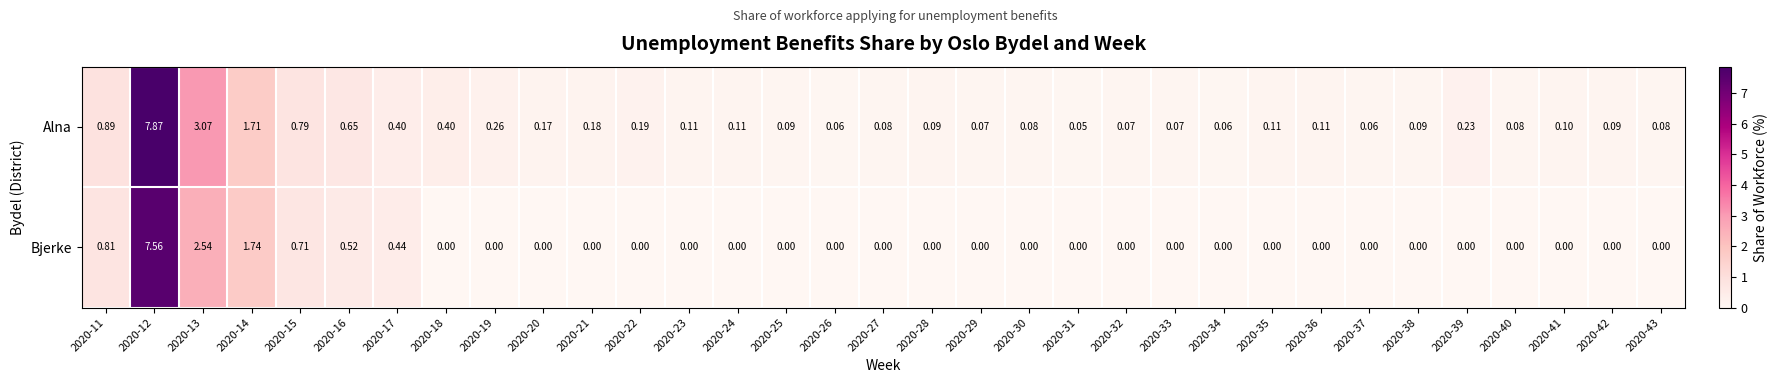

Which series changed the most between 2020-30 and 2020-39?

Alna